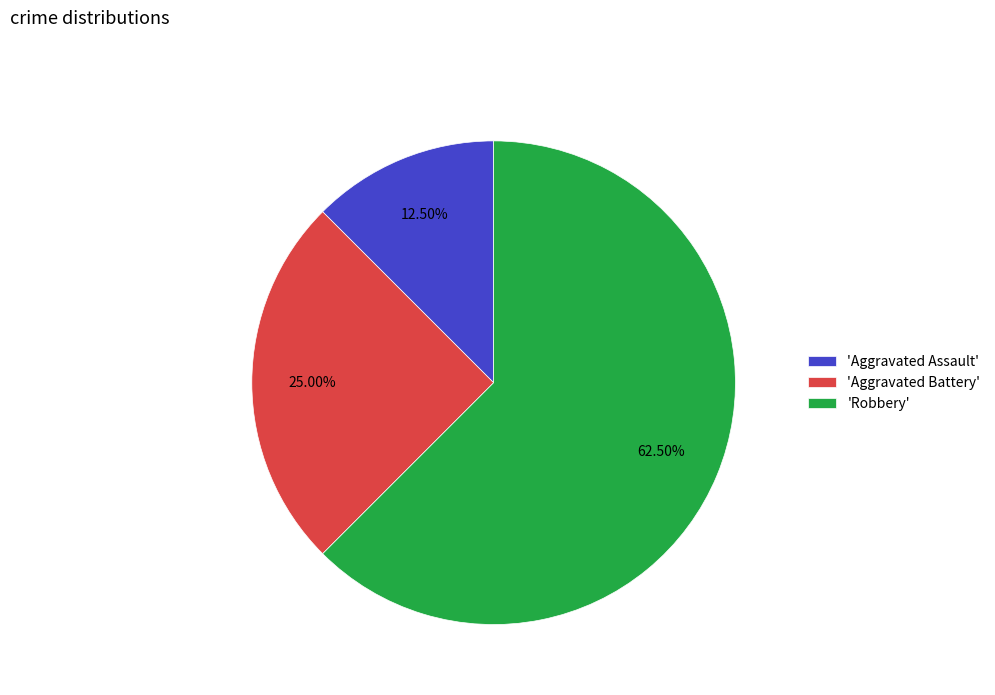

Does 'Aggravated Battery' account for over 50% of the chart?

No